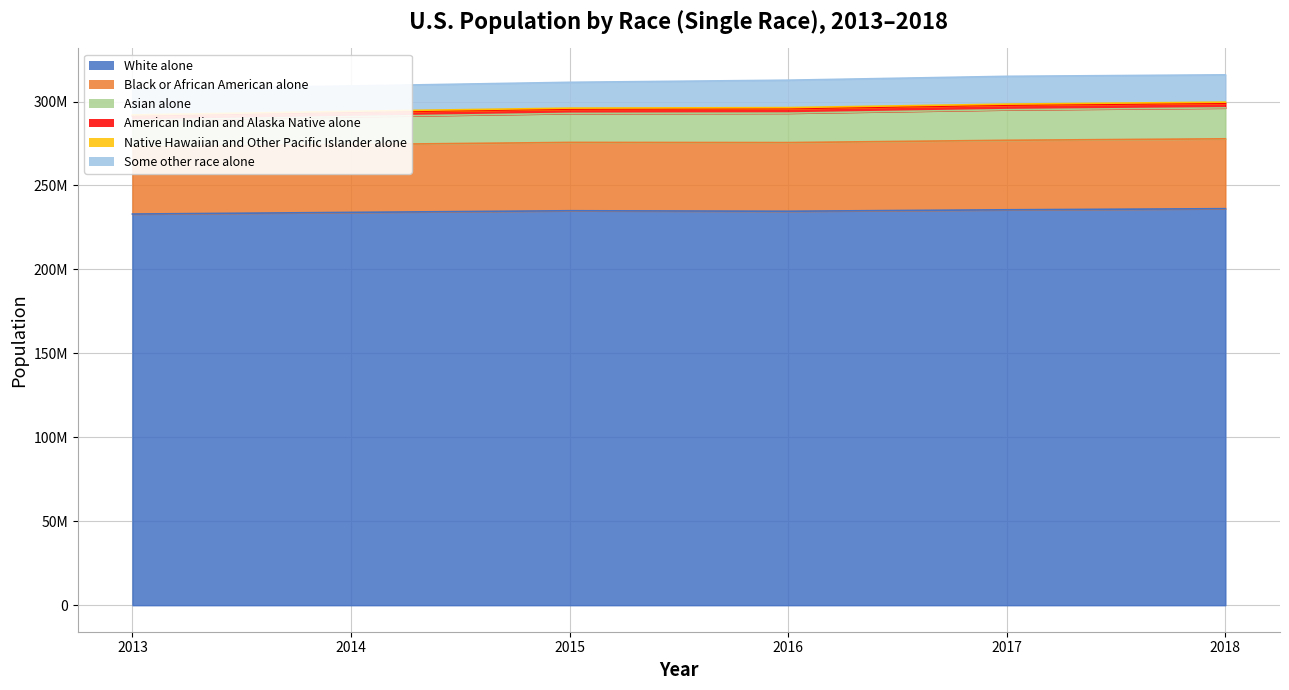

Is it true that Asian alone equals 296061349 at 2015?

True